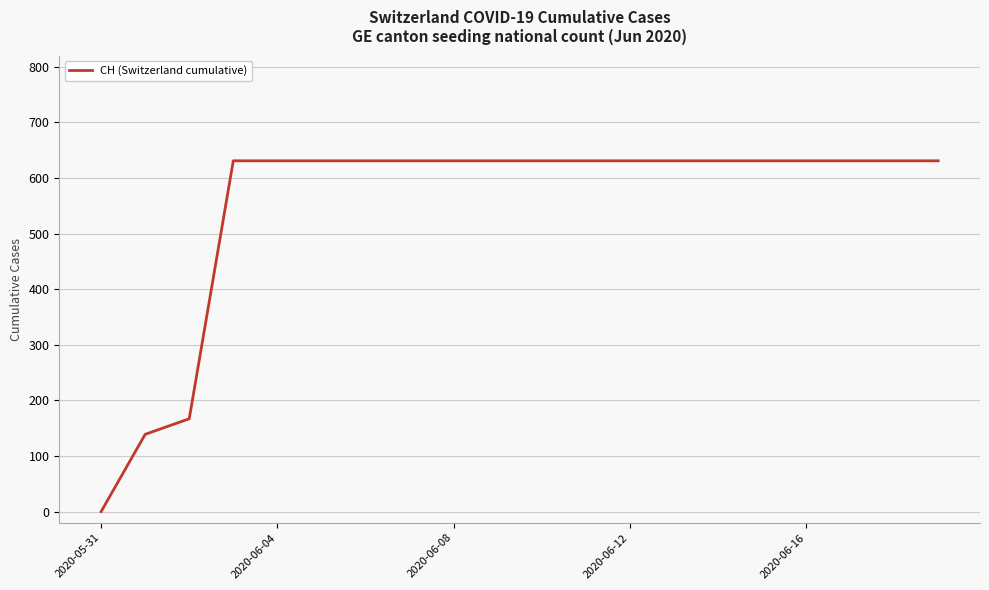

How many lines are shown in the chart?

1